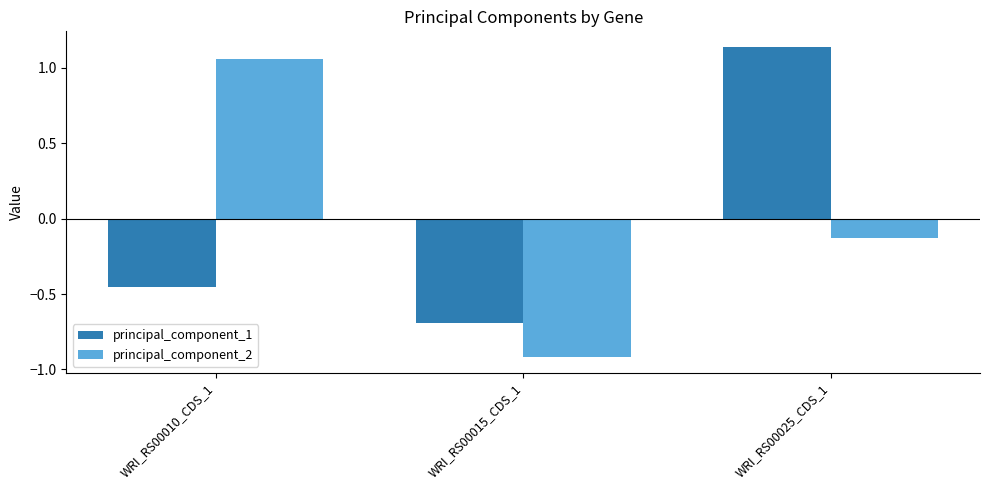

Rank the categories by principal_component_2 value from lowest to highest.

WRI_RS00015_CDS_1, WRI_RS00025_CDS_1, WRI_RS00010_CDS_1